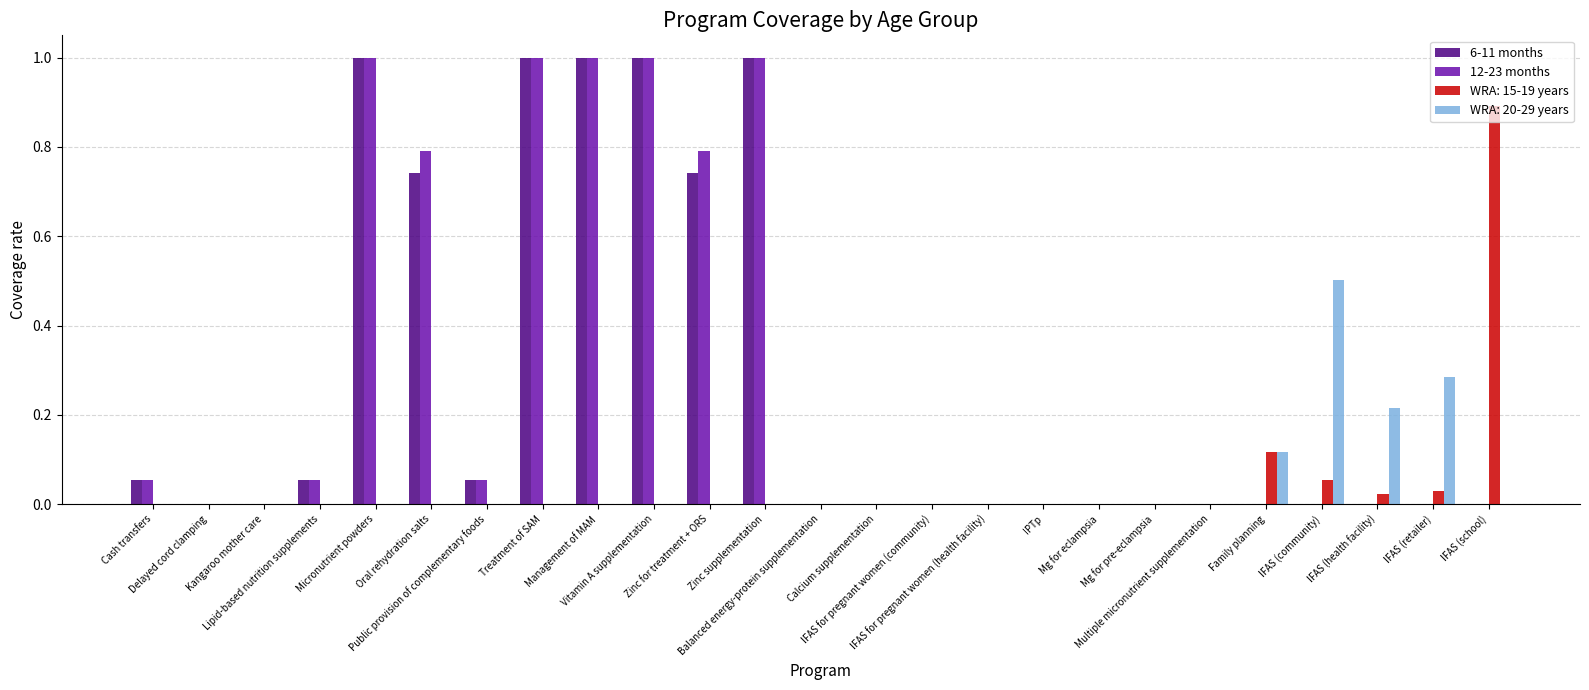

How many groups of bars are there?

25